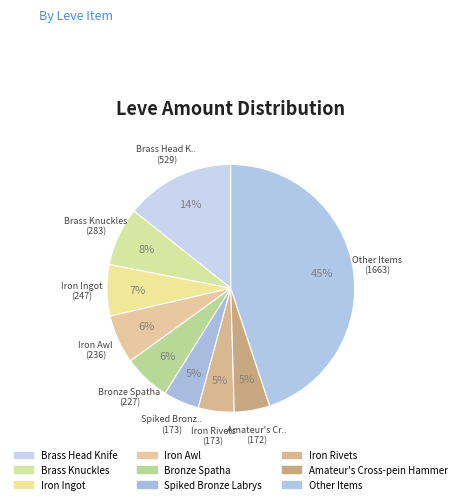

Count the number of slices in the pie.

9